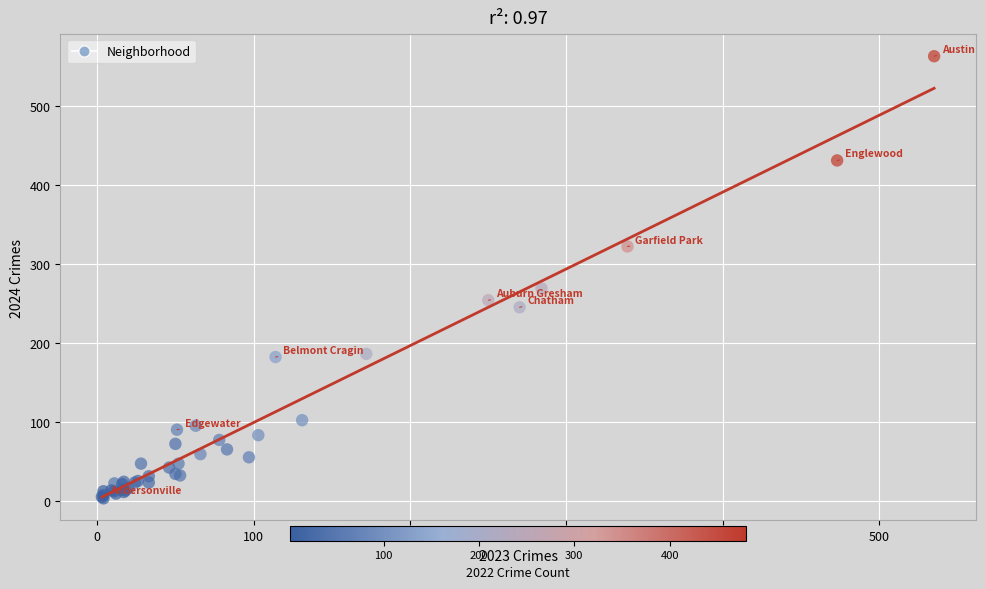

What Y value in the scatter plot is closest to 283?

269